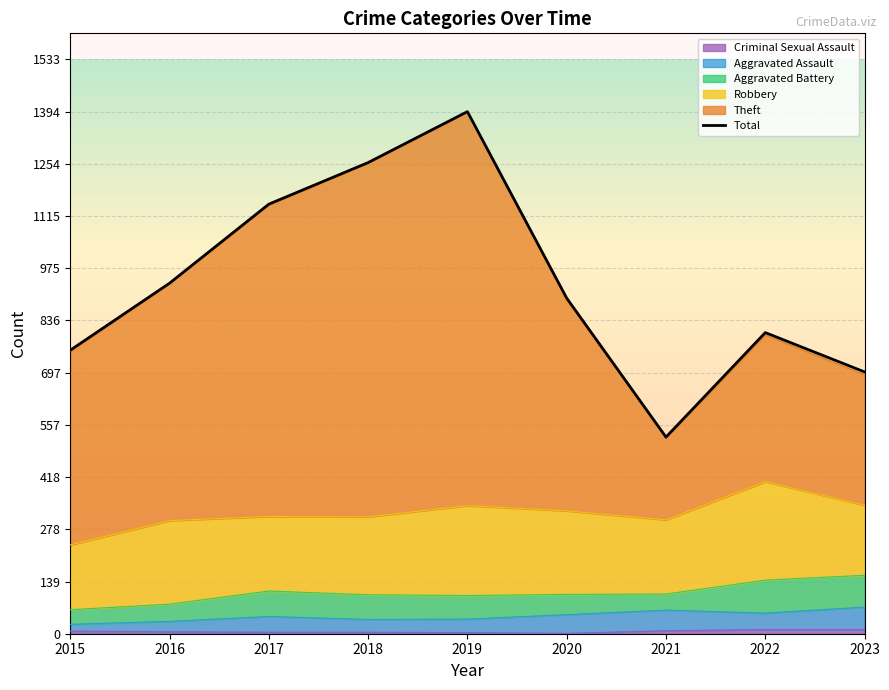

Does the chart display data point markers on the line(s)?

No